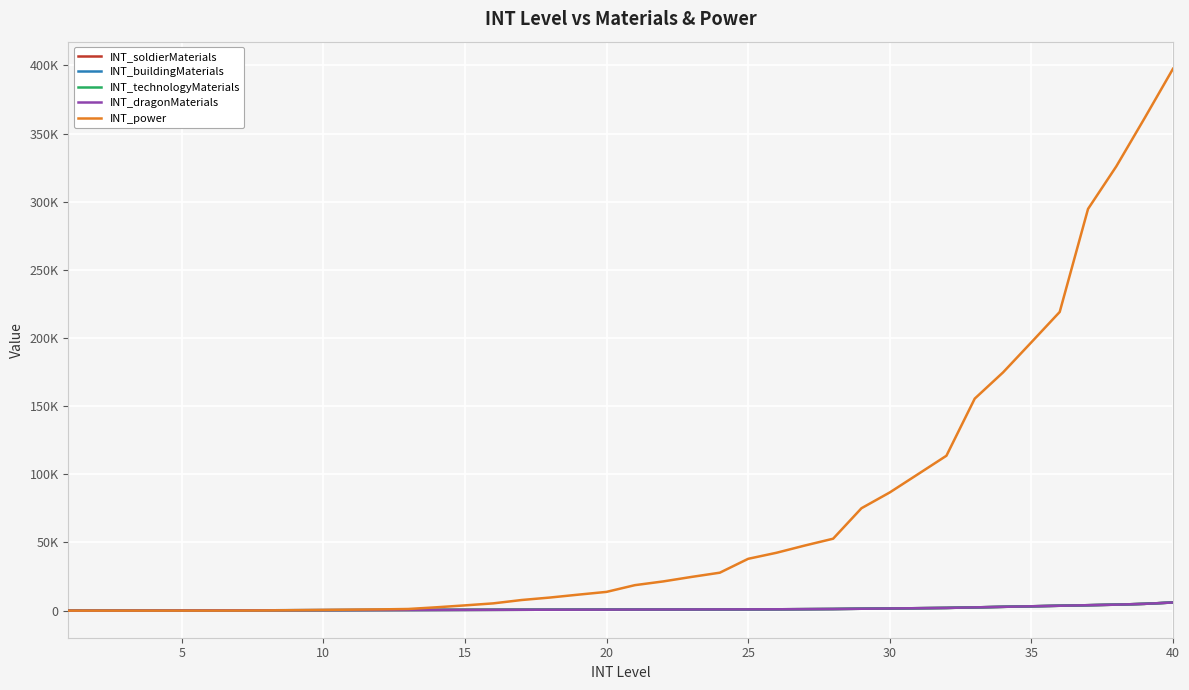

True or false: INT_buildingMaterials and INT_dragonMaterials intersect in this chart.

False